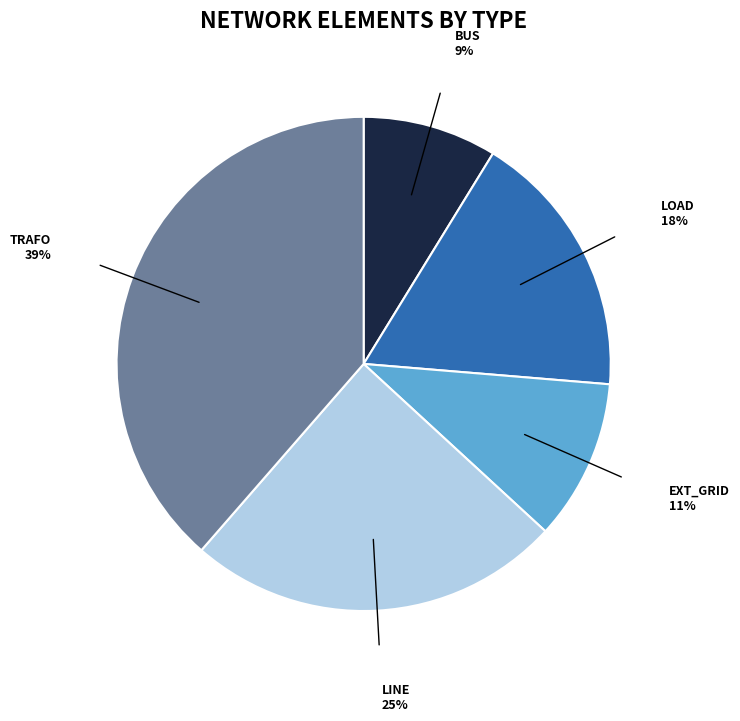

Is there a majority slice in this chart?

No